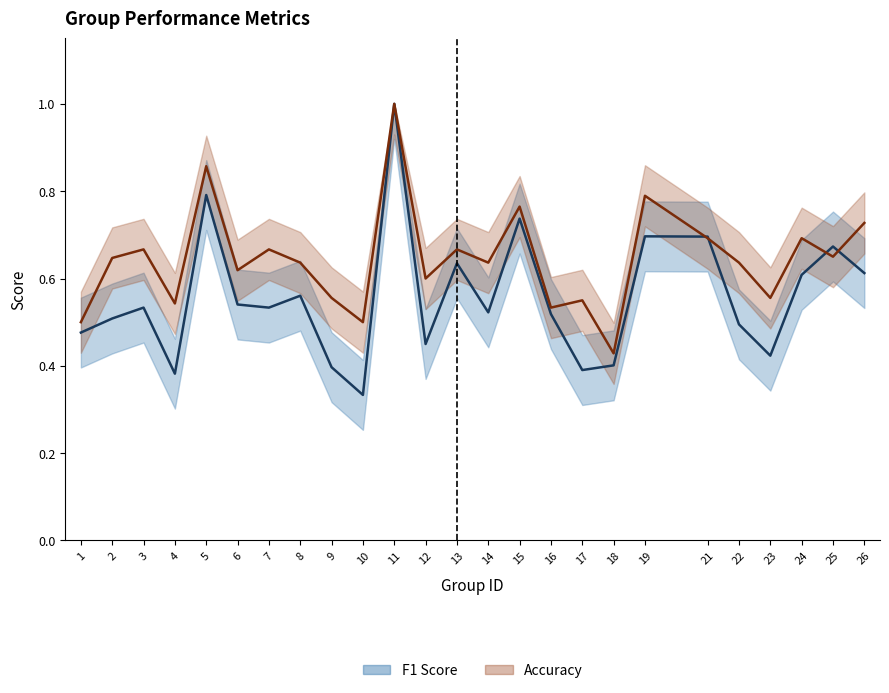

How many f1 values are between 0 and 1?

25